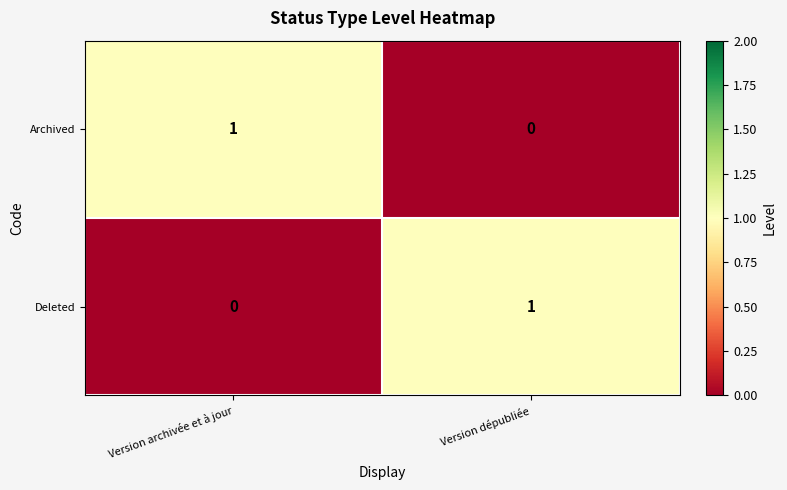

Is it true that Archived equals 1 at Version archivée et à jour?

True